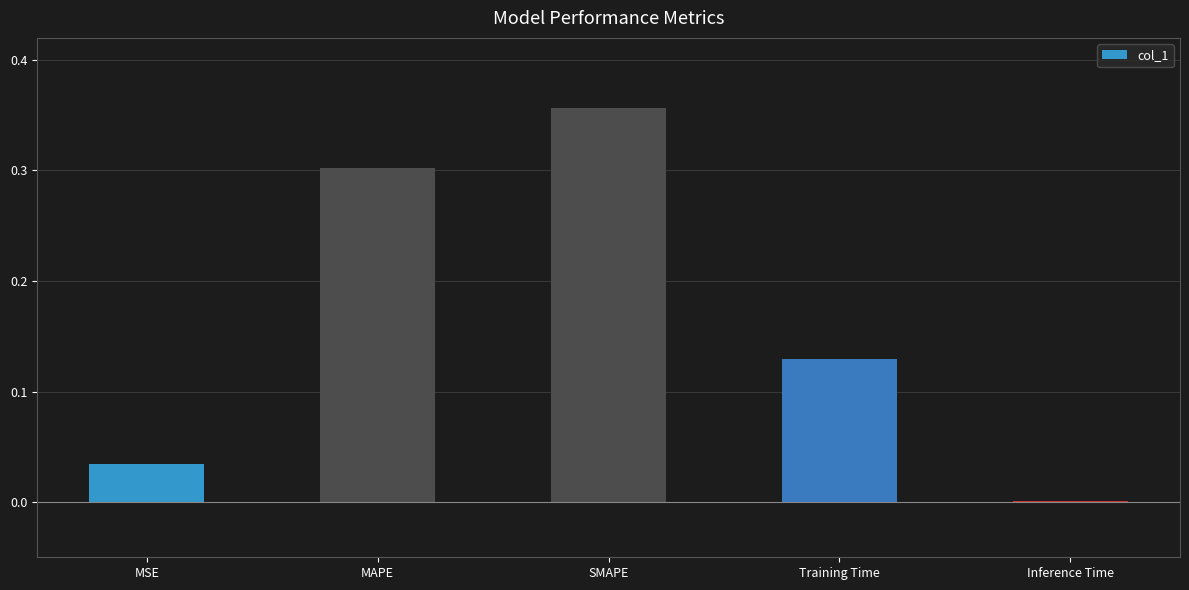

The chart shows a value of 0.0 at MSE. True or false?

True